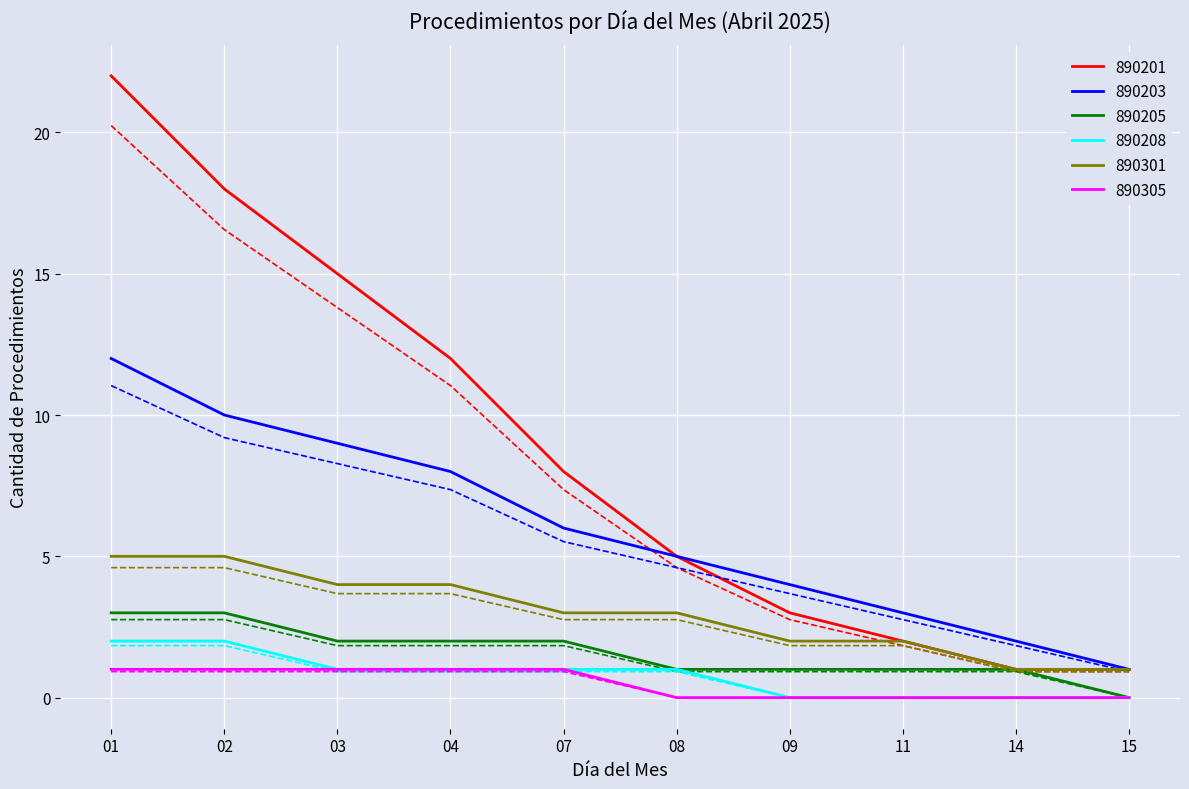

True or false: 890301 and 890305 cross at least once.

False